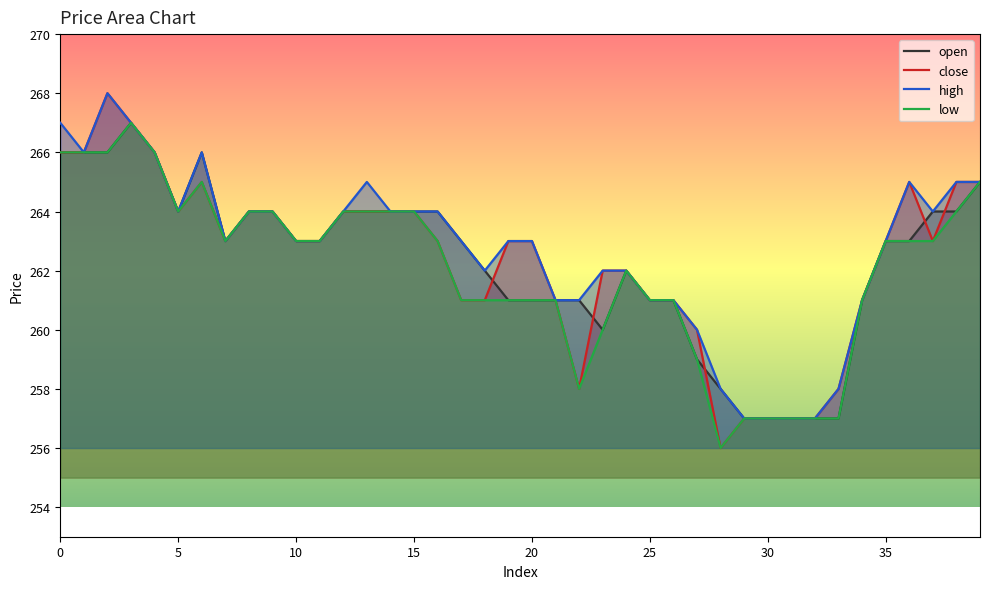

What is the sum of all open values?

10493